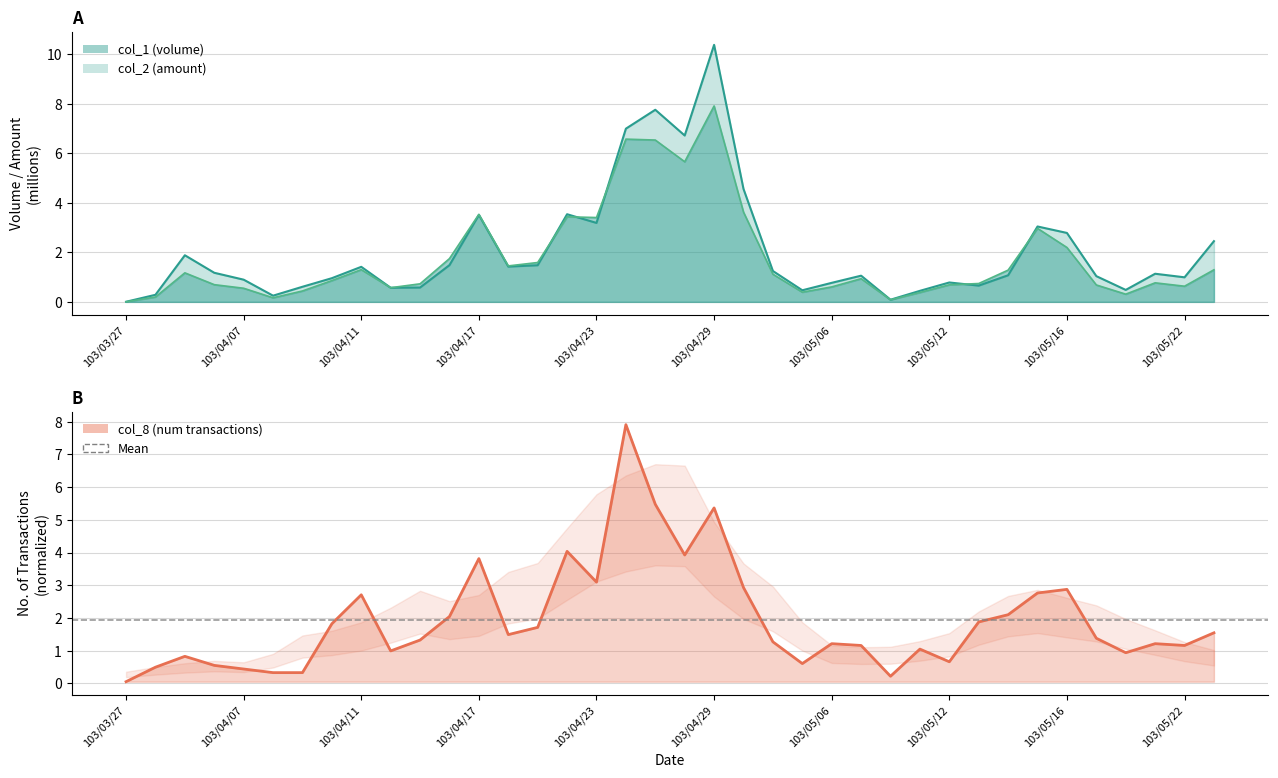

At which category does col_1 reach its first local valley?

5